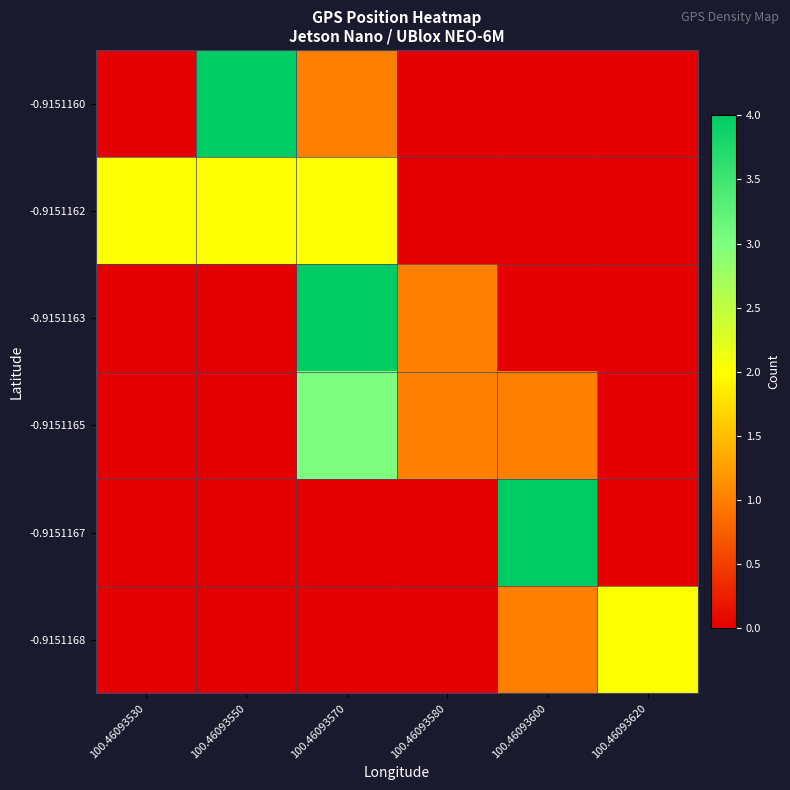

What is the difference between the highest and lowest values at 100.46093550?

4